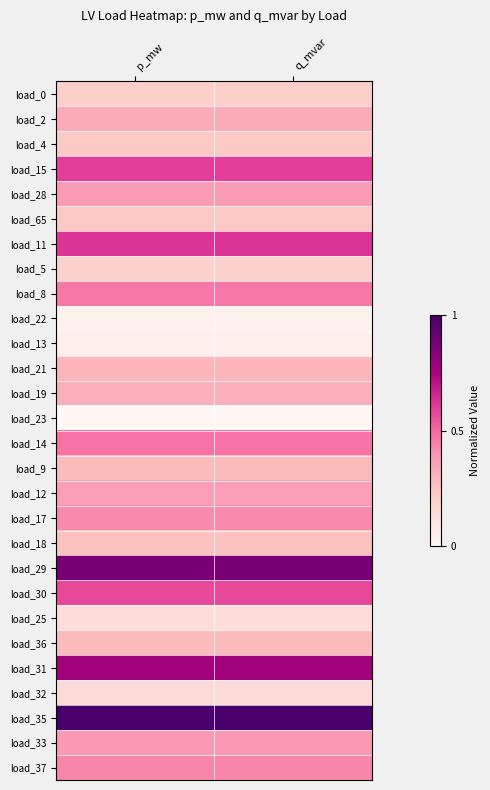

Rank the series by their maximum value, from highest to lowest.

load_35, load_29, load_31, load_11, load_15, load_30, load_14, load_8, load_37, load_17, load_33, load_28, load_12, load_2, load_19, load_21, load_9, load_36, load_18, load_65, load_4, load_0, load_5, load_32, load_25, load_13, load_22, load_23